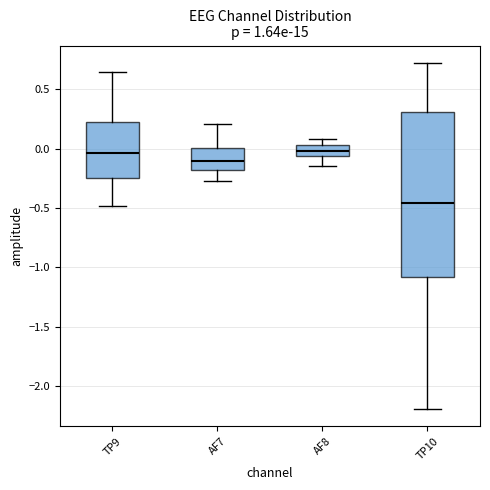

Reading left to right, read every box against the y-axis: the position of its median line, the range the box covers, and the ends of its whiskers. The values are not printed on the chart, so give them approximately, as read against the axis.

TP9: median -0.05, box -0.25 to 0.20, whiskers -0.50 to 0.65
AF7: median -0.10, box -0.20 to 0.00, whiskers -0.30 to 0.20
AF8: median 0.00, box -0.05 to 0.05, whiskers -0.15 to 0.10
TP10: median -0.45, box -1.10 to 0.30, whiskers -2.20 to 0.70